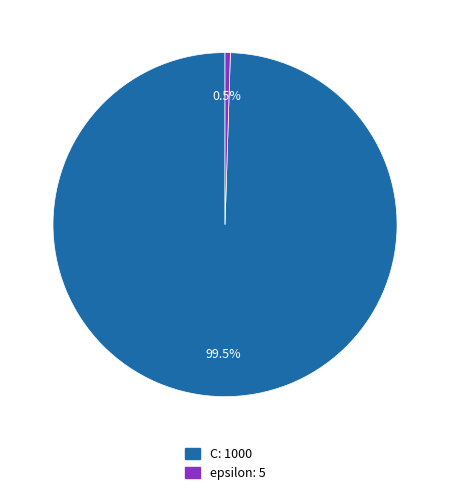

Which slice is the largest?

C